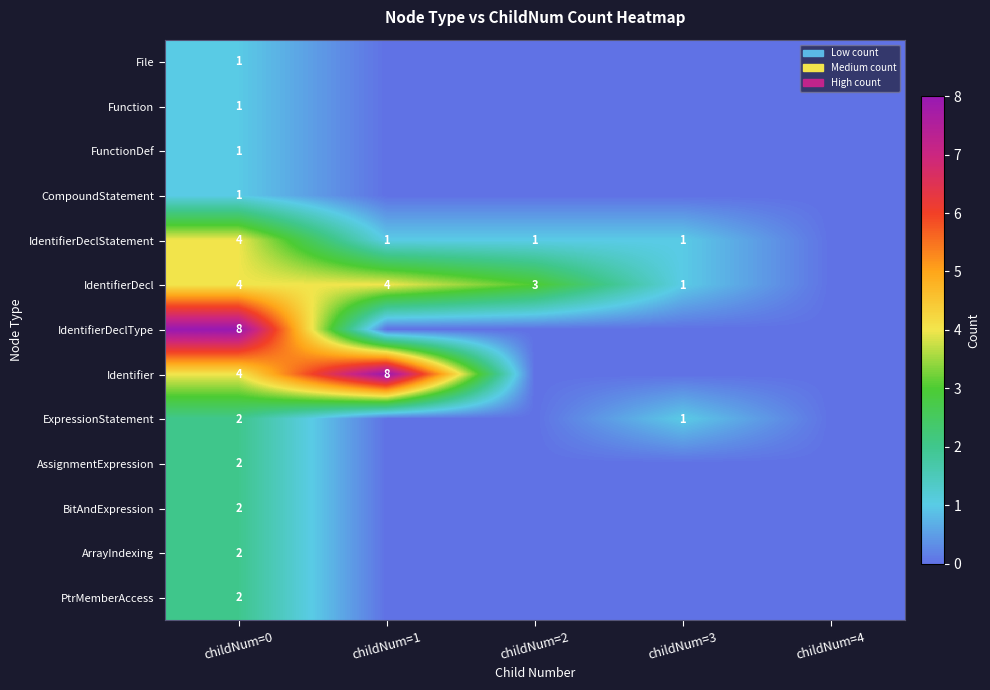

The value of BitAndExpression at childNum=0 is 3. True or false?

False